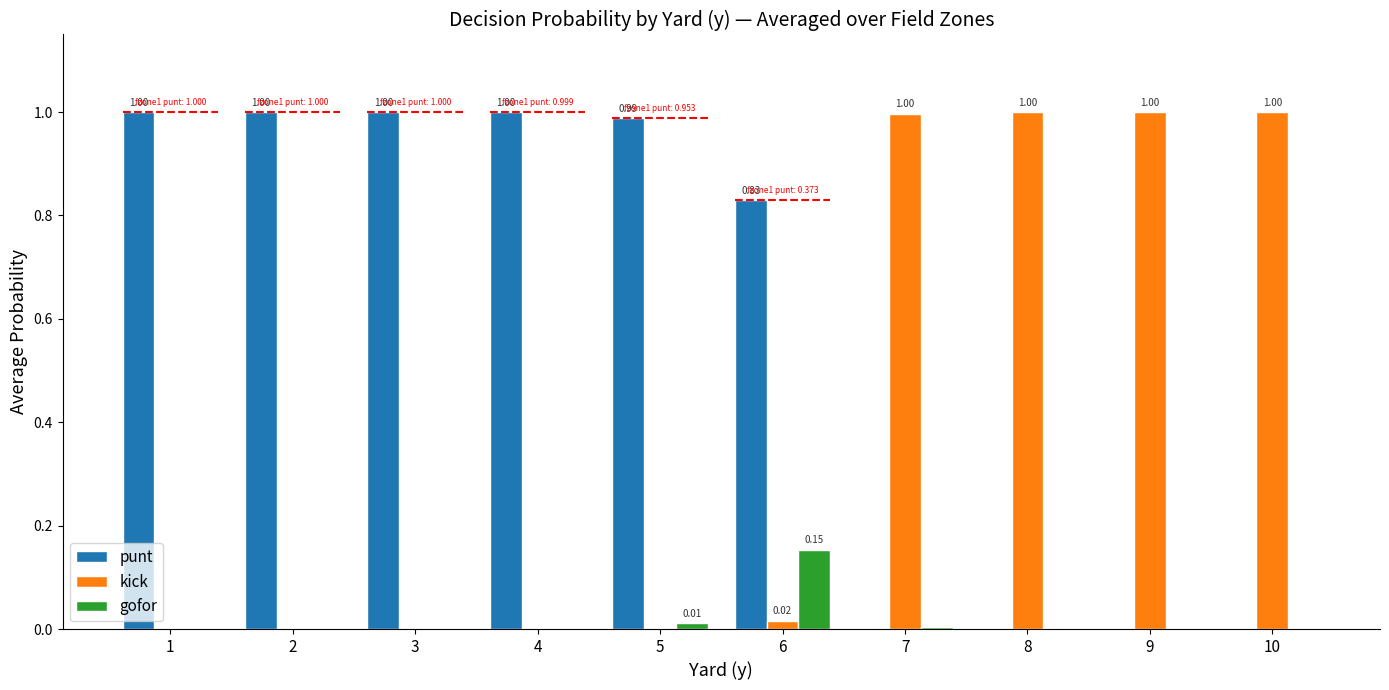

Is it true that gofor equals -0.1 at 1?

False